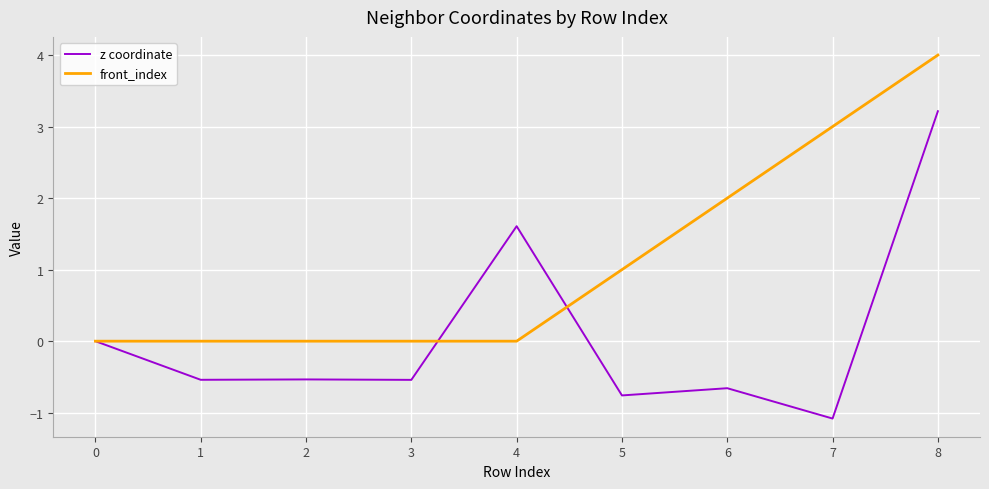

Is it true that z coordinate equals 3.2 at 8?

True